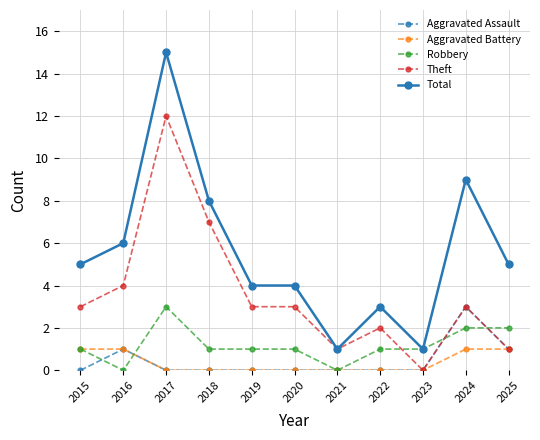

What is the maximum value shown in the chart?

15